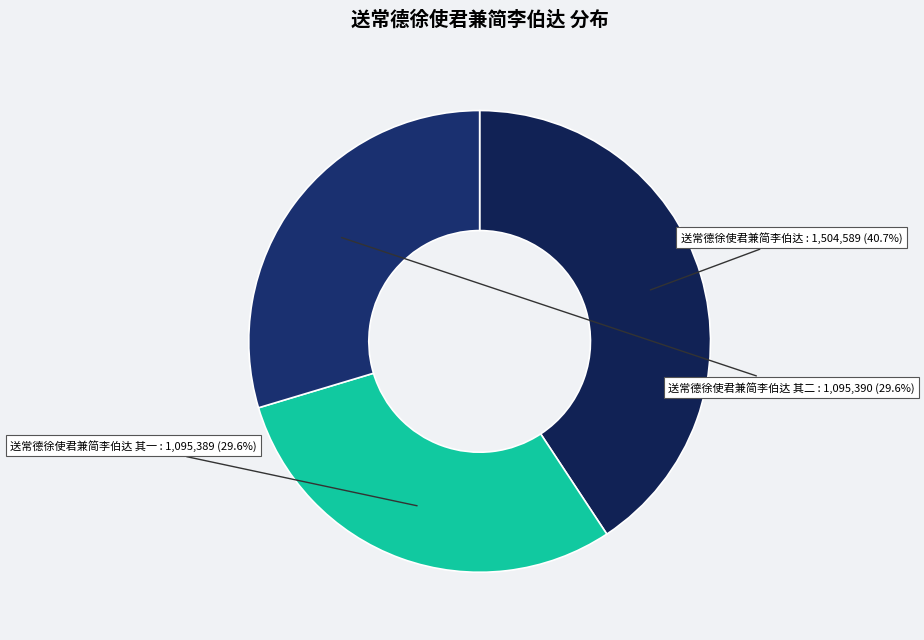

Does 送常德徐使君兼简李伯达 其一 account for over 50% of the chart?

No